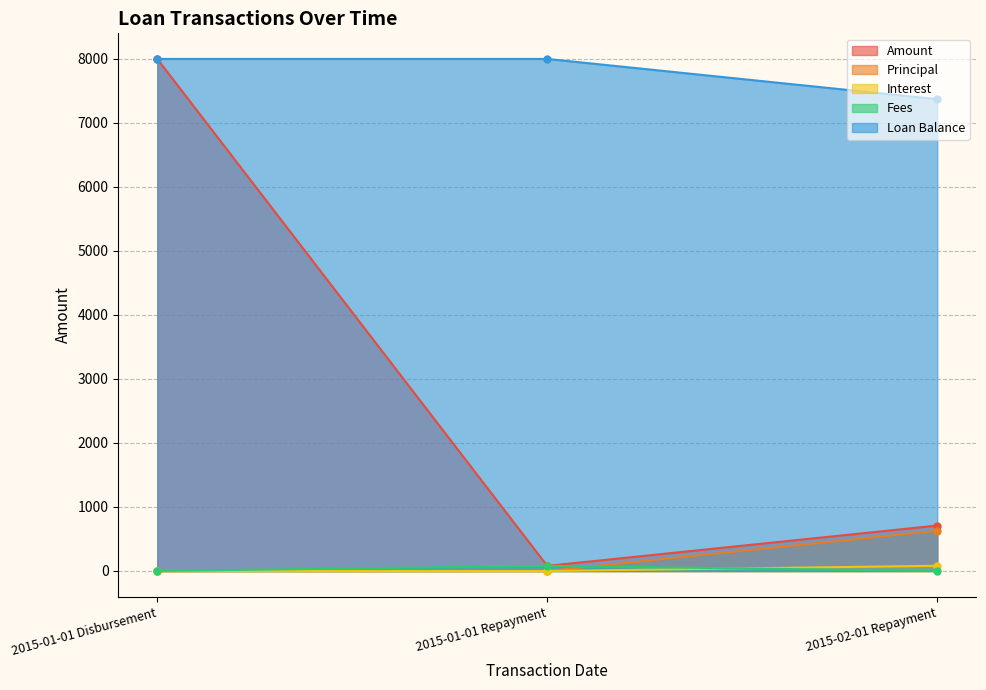

What is the label of the 3rd point from the left?

2015-02-01 Repayment